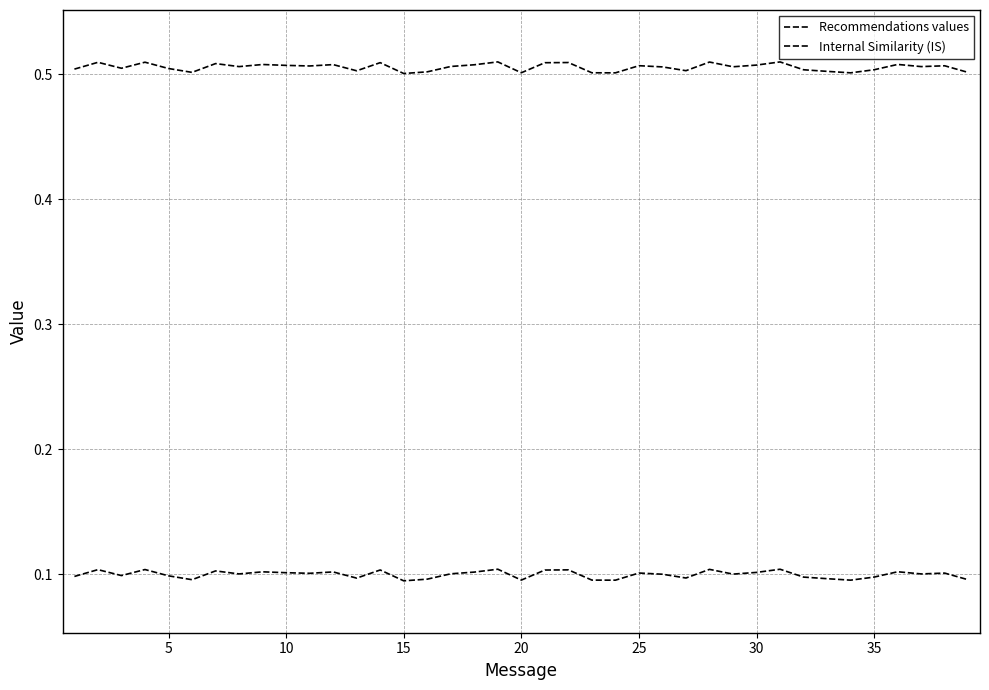

Does the chart display data point markers on the line(s)?

No